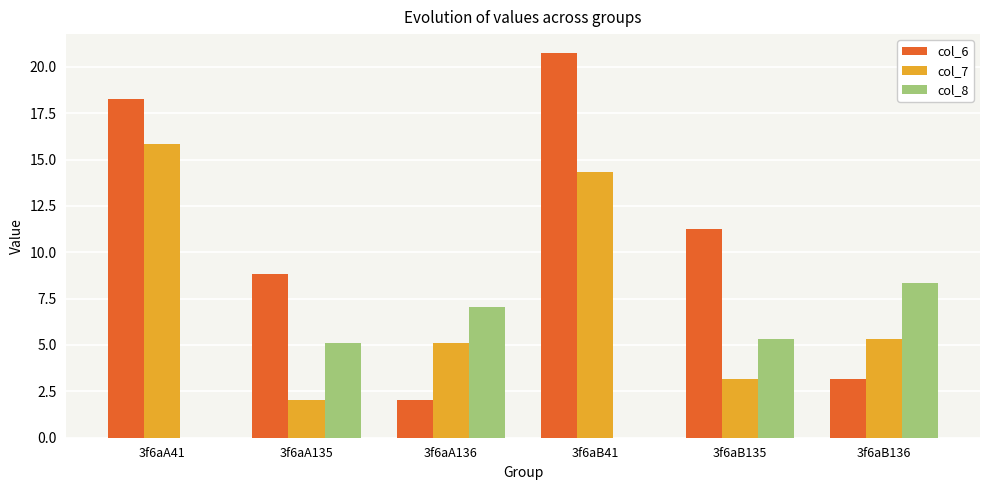

Between 3f6aA41 and 3f6aA136, which series saw the biggest shift?

col_6